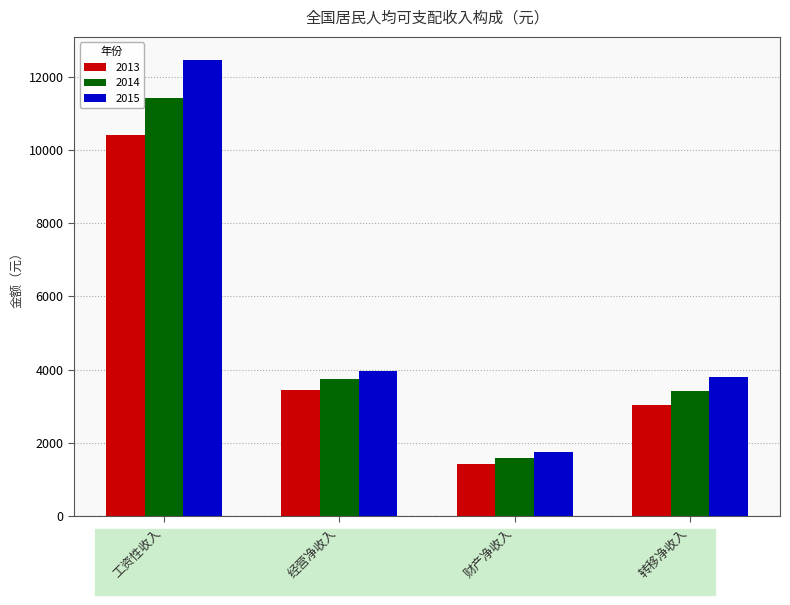

What is the difference between the maximum and minimum values in the 2013 series?

8987.5